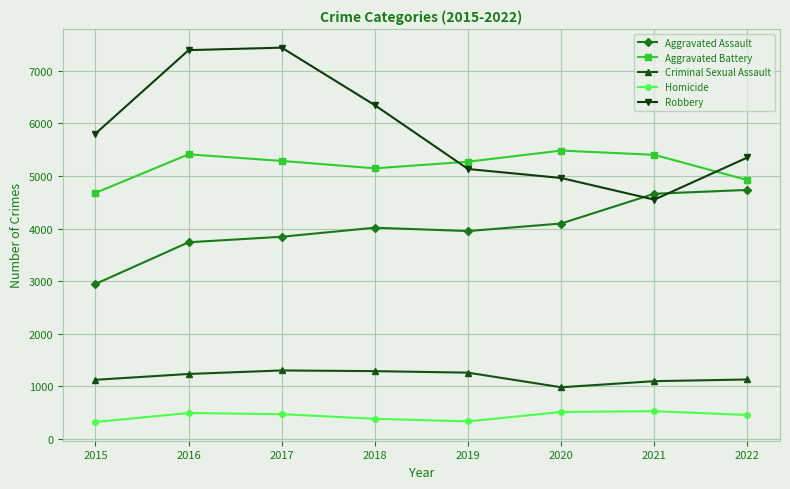

What is the value of the Robbery point at the 4th from the left?

6348